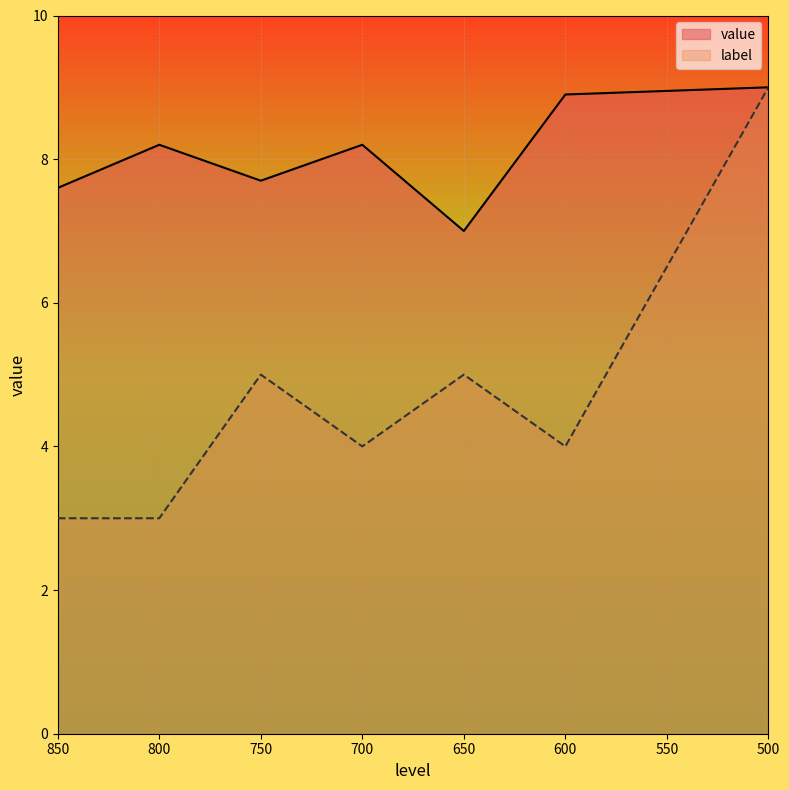

What are all the series names shown in the legend?

value, label